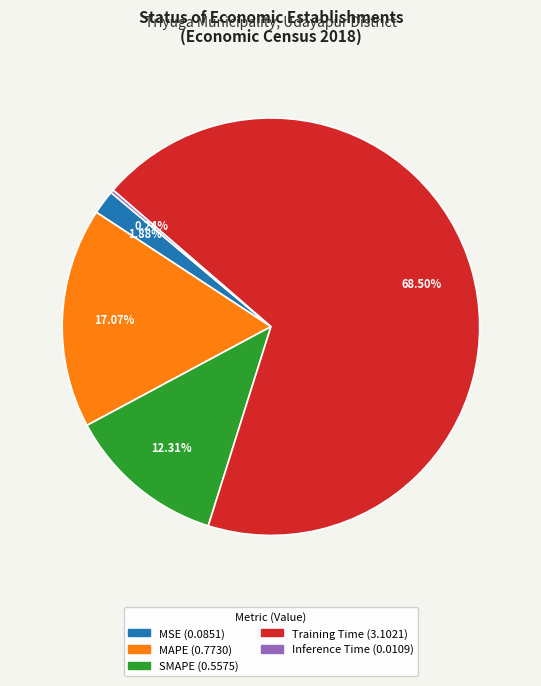

Which category accounts for the majority?

Training Time